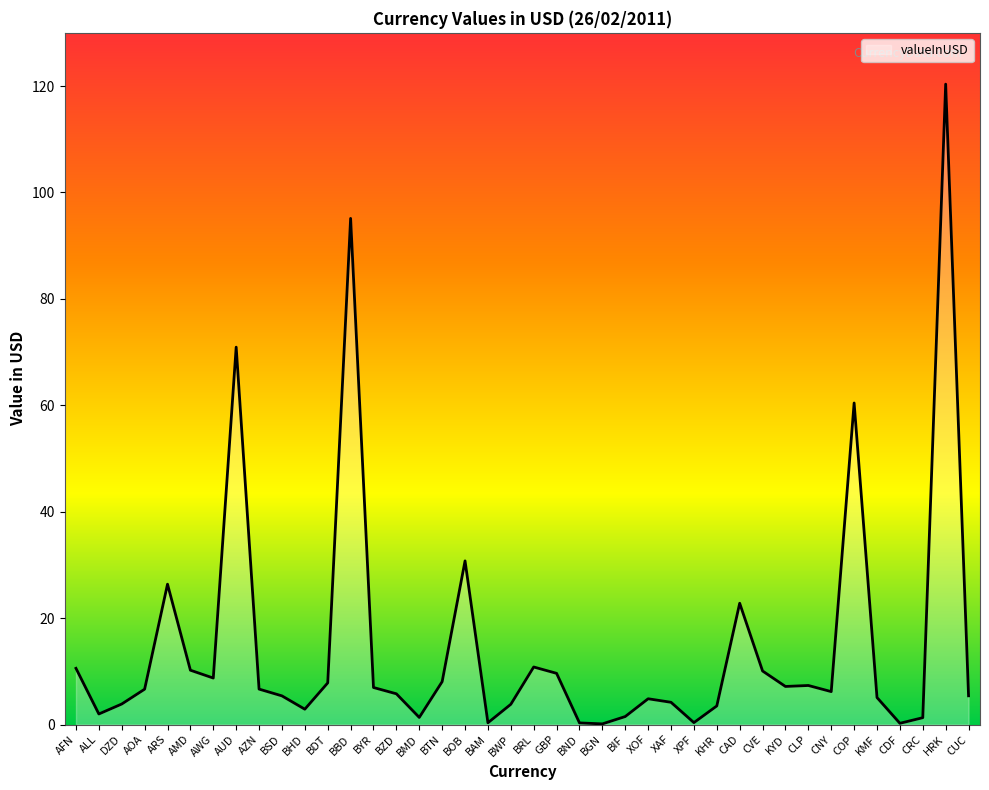

Which label corresponds to the largest value in the chart?

HRK